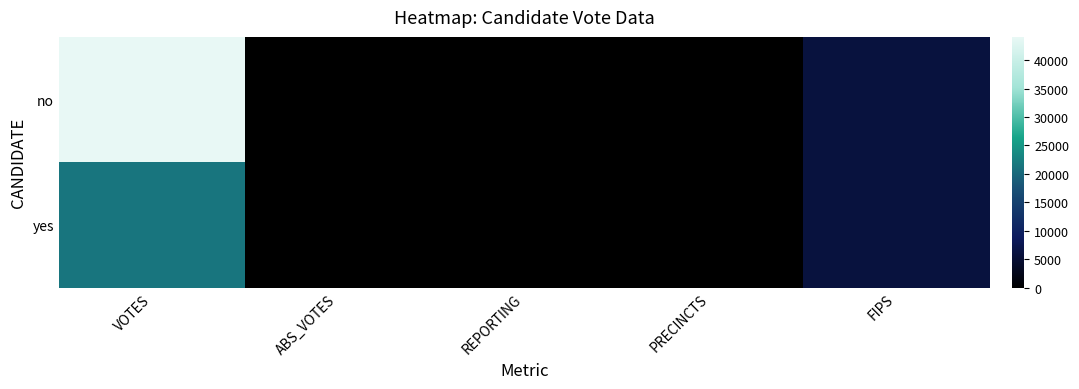

Reading left to right, transcribe all the data shown in this chart.

no: VOTES=44074	ABS_VOTES=0	REPORTING=65	PRECINCTS=66	FIPS=6023
yes: VOTES=21395	ABS_VOTES=0	REPORTING=65	PRECINCTS=66	FIPS=6023